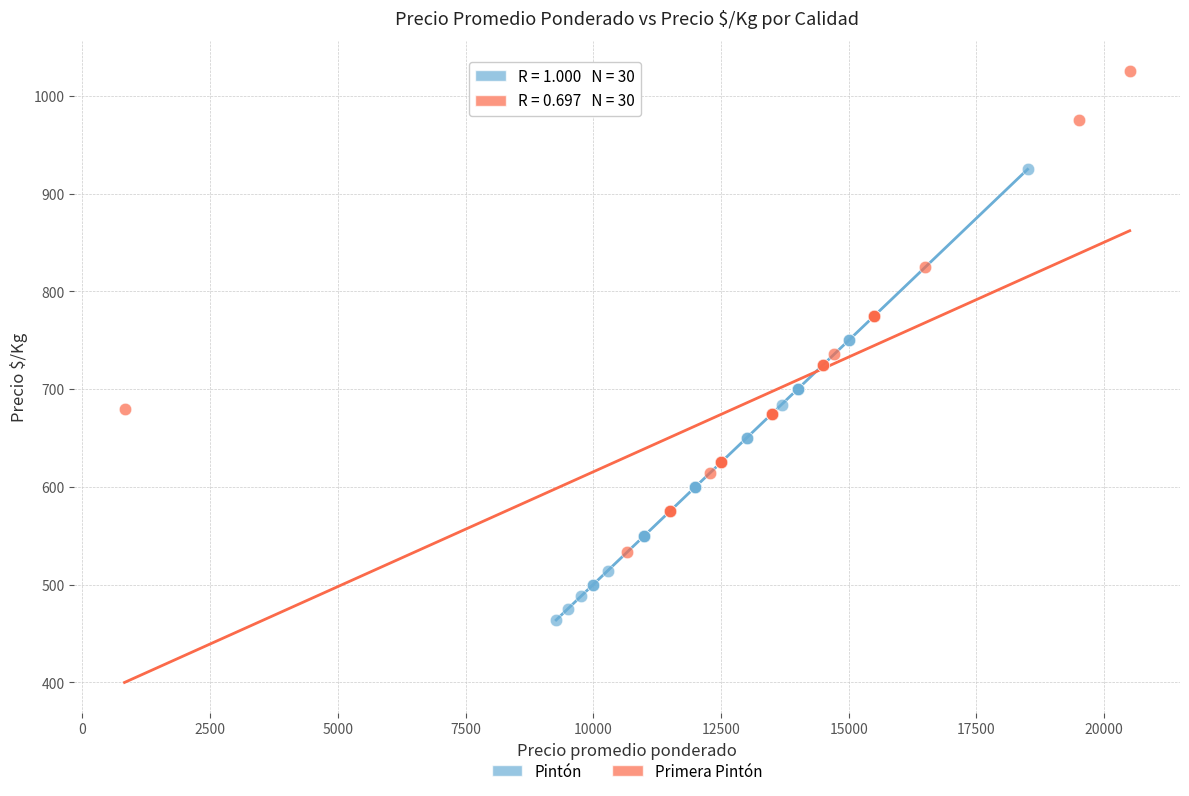

What are all the series names shown in the legend?

Pintón, Primera Pintón